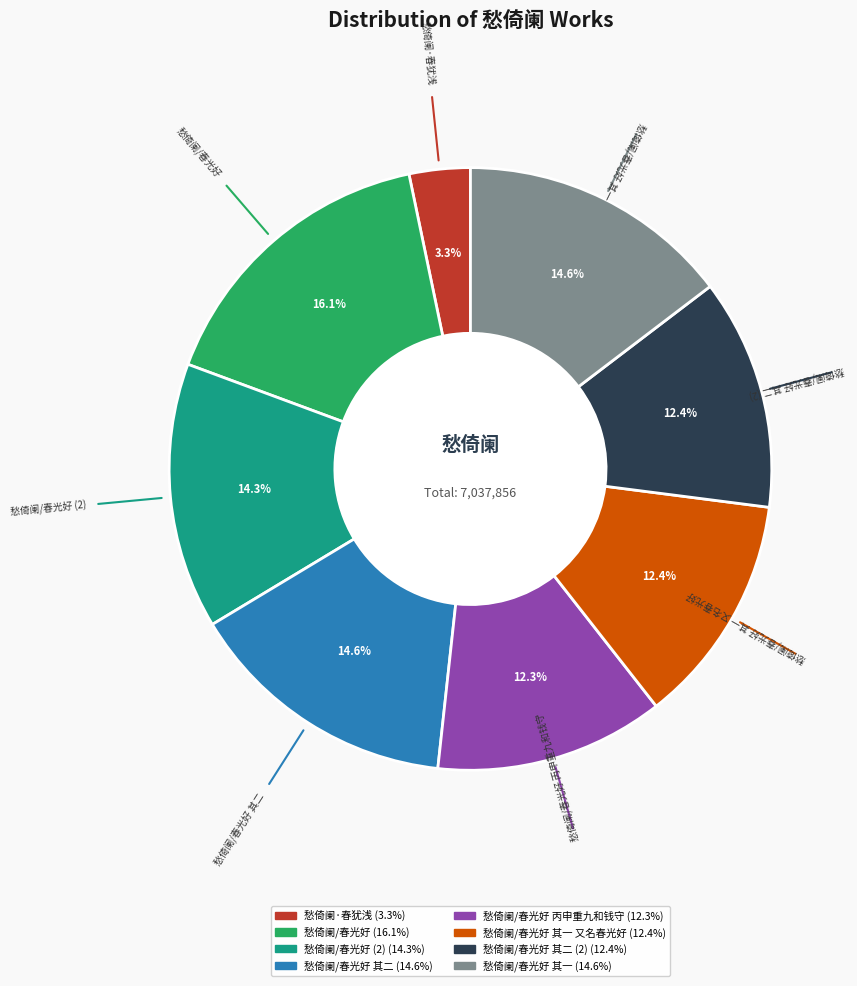

Is there a majority slice in this chart?

No